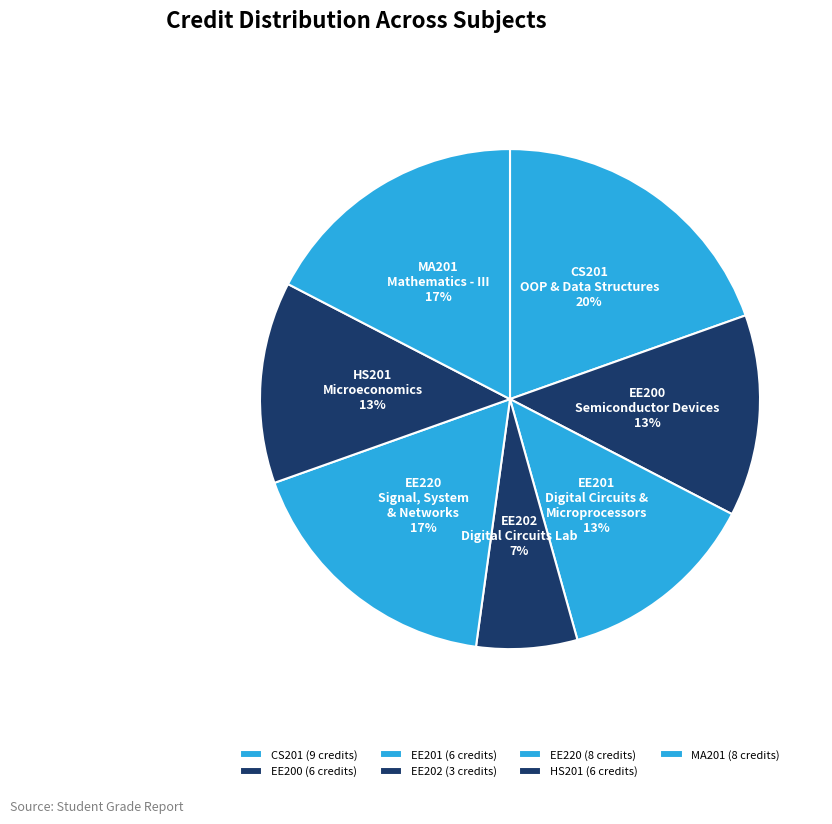

To the nearest percent, what is the difference between the largest and smallest slice percentages?

13%